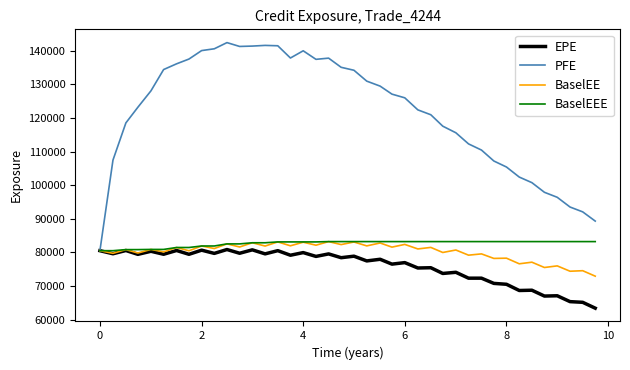

Which series has the largest total across all categories?

PFE